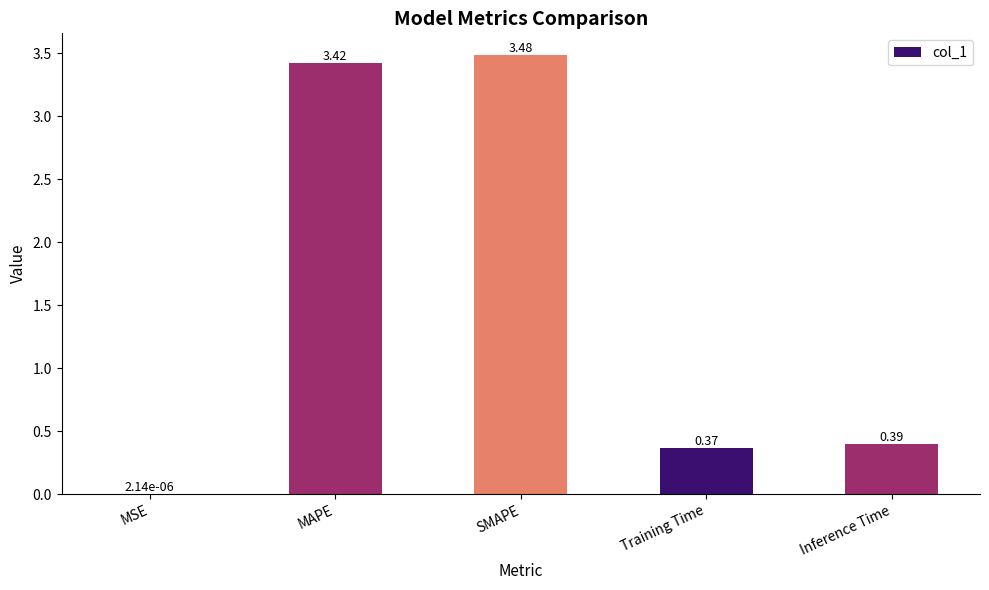

Which label corresponds to the largest value in the chart?

SMAPE